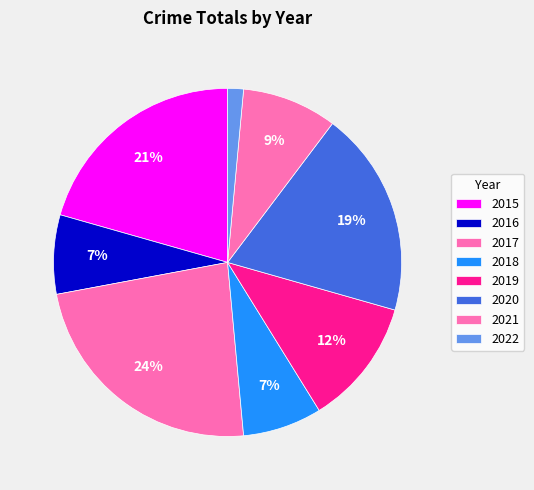

What is the change in value from 2018 to 2021?

+1